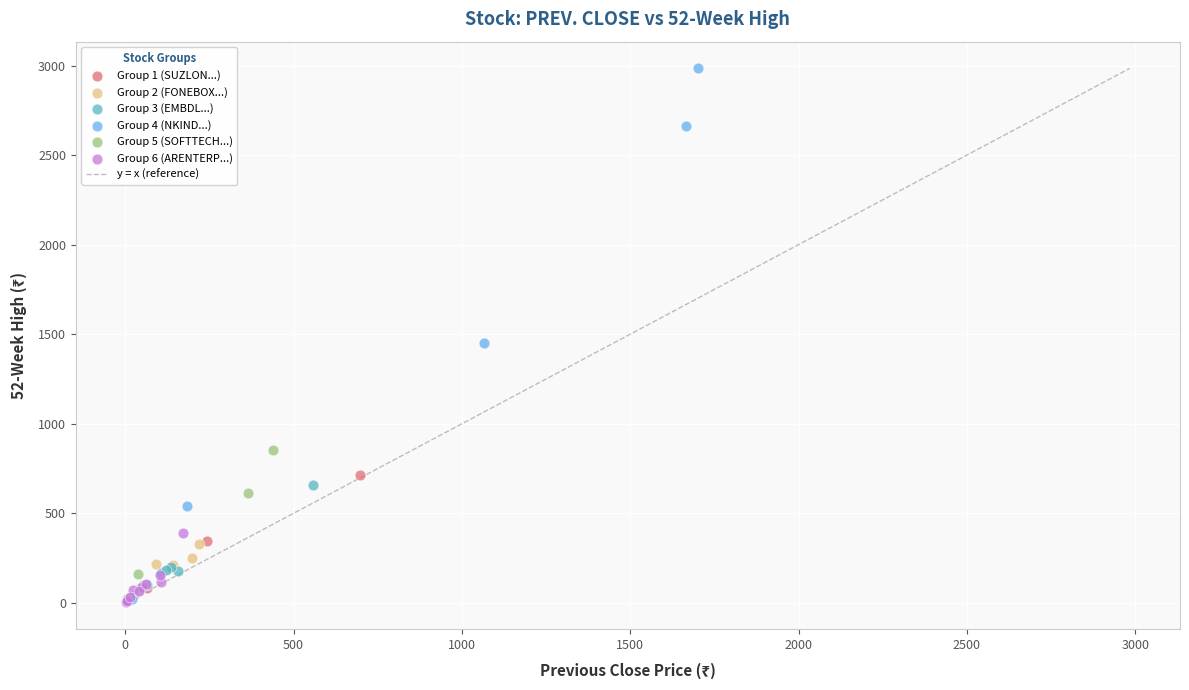

Which series contains the highest Y value?

Group 4 (NKIND...)